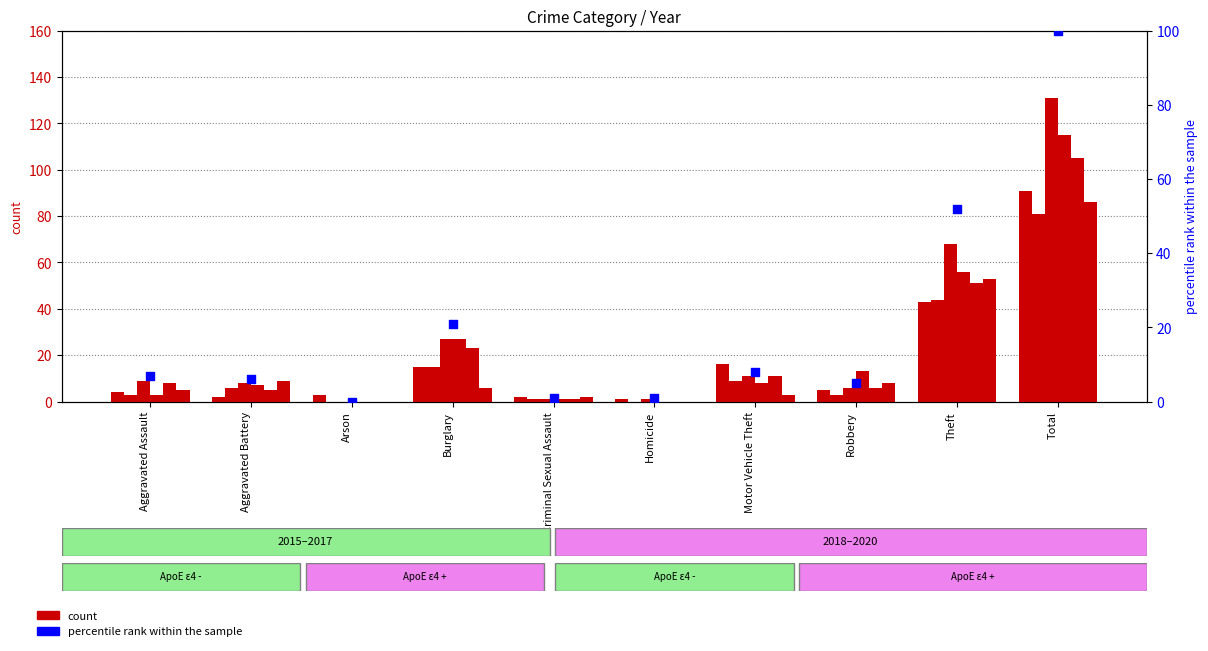

Between Criminal Sexual Assault and Arson, which is larger?

Criminal Sexual Assault